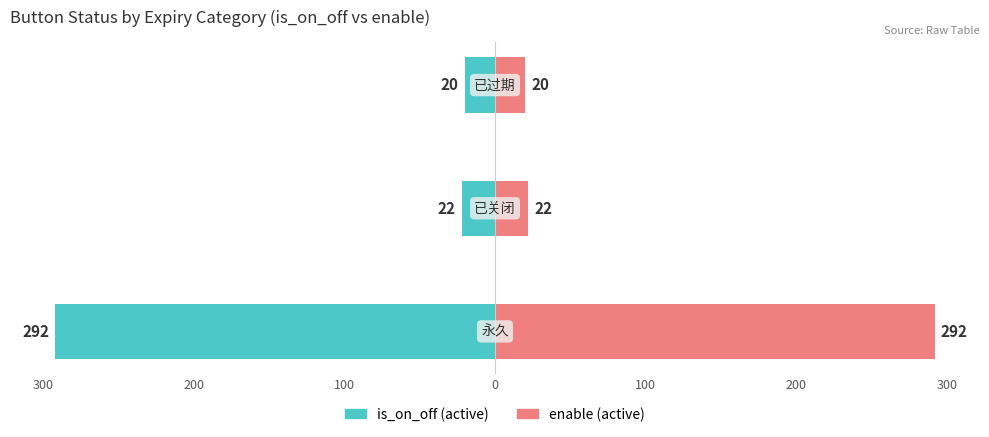

How many categories are shown in the chart?

3